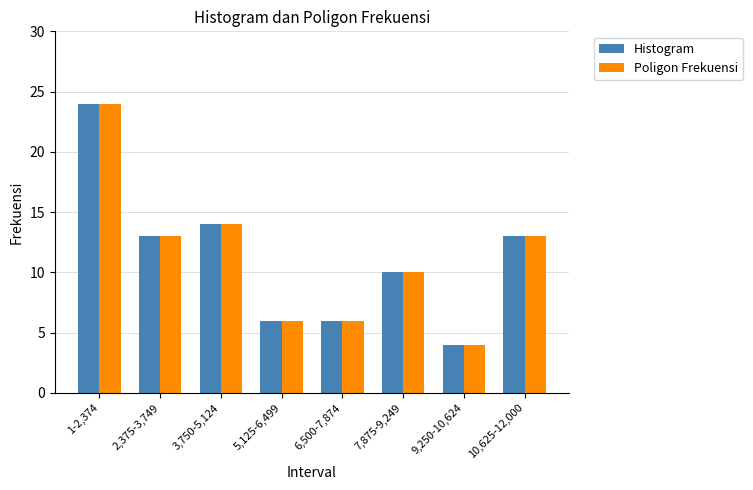

What is the label of the 7th bar from the right?

2,375-3,749